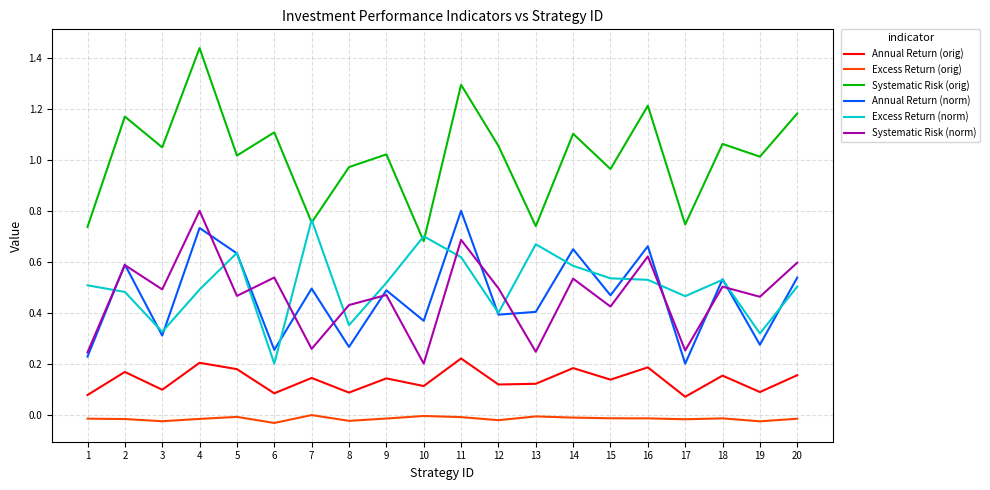

True or false: Excess Return (norm) and Annual Return (orig) intersect in this chart.

False